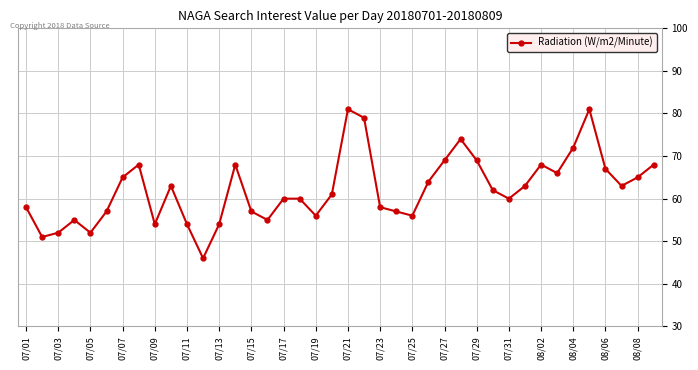

What is the difference between the second highest and second lowest values?

30